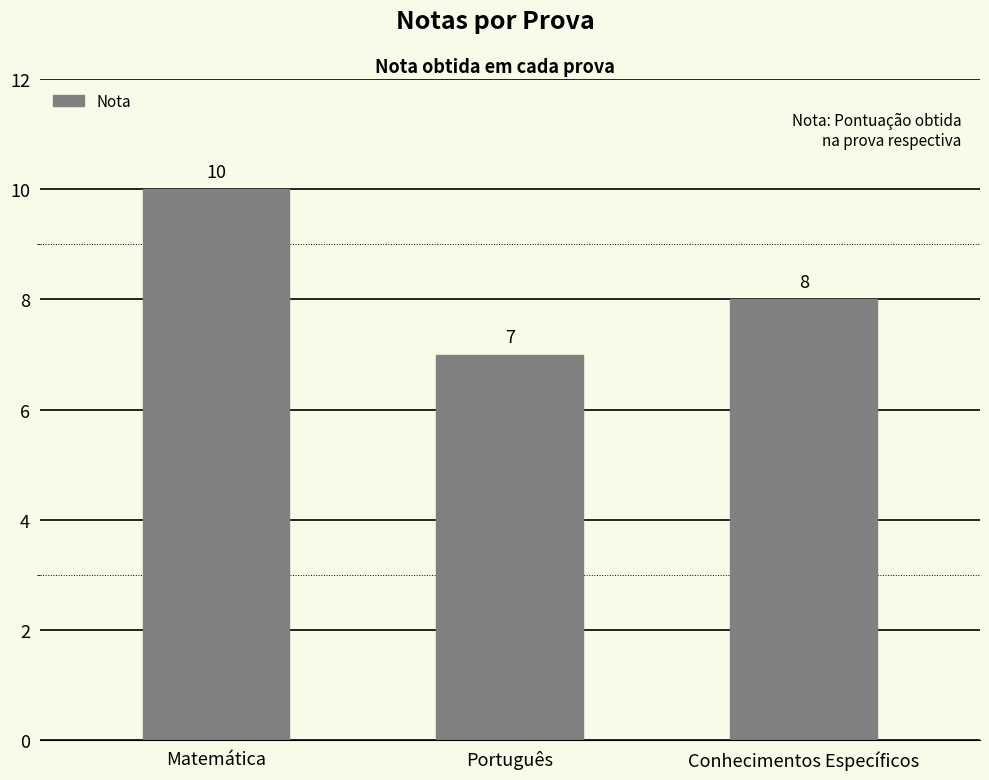

The chart shows a value of 12 at Português. True or false?

False